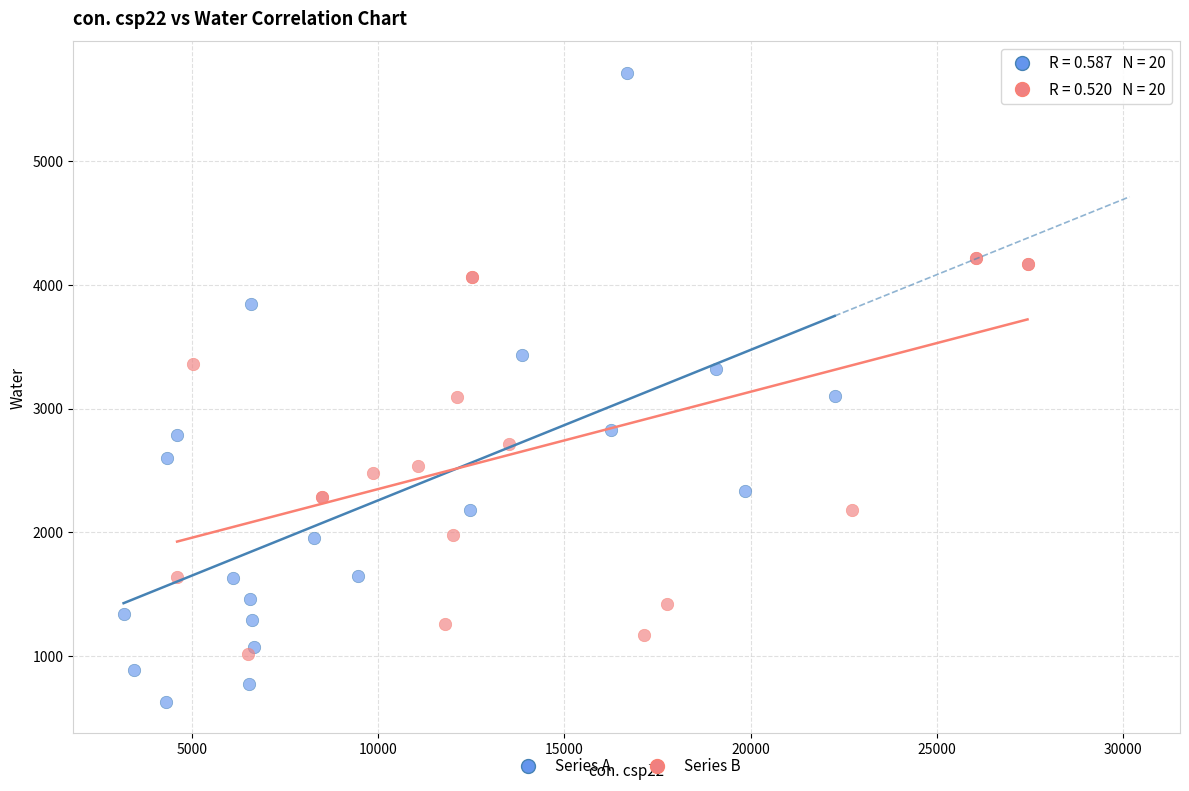

Which series reaches the minimum Y coordinate?

Series A